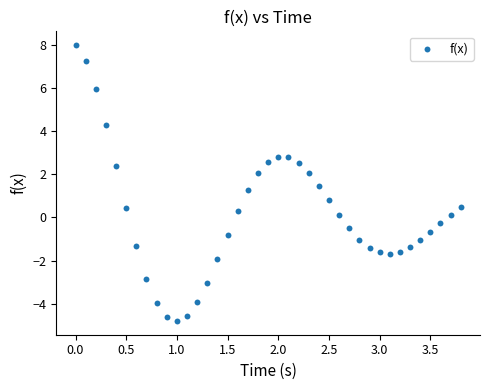

What is the range of Y values (max minus min)?

12.8